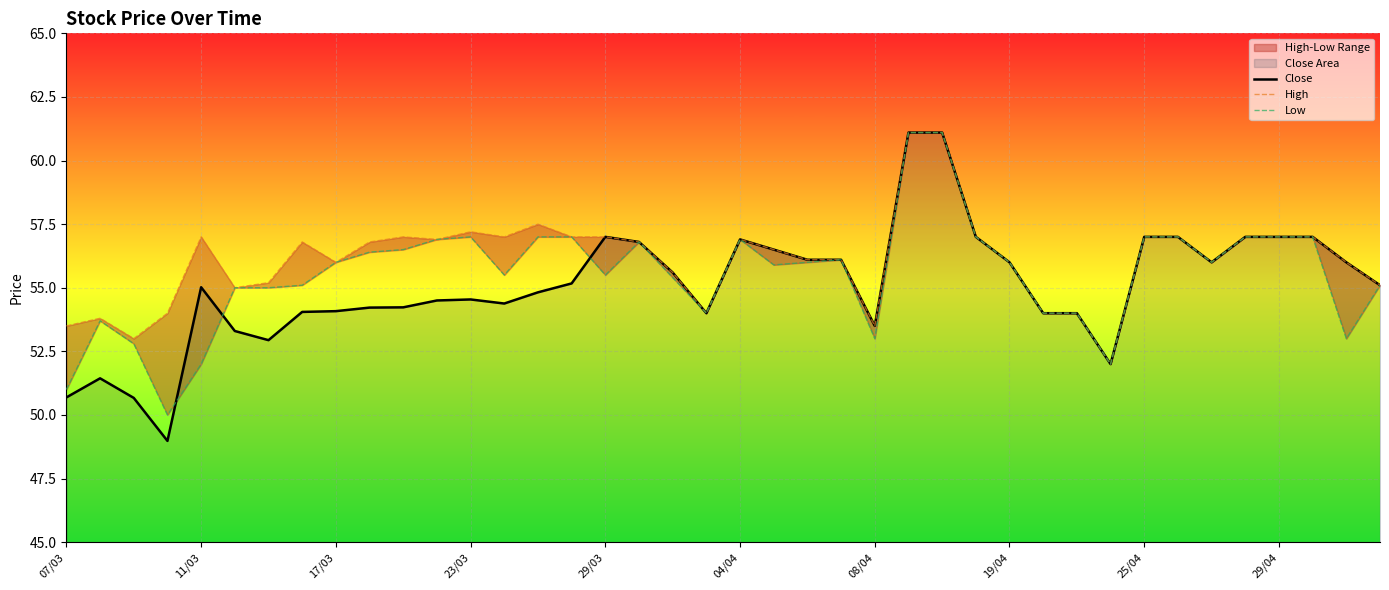

What is the difference between the maximum and second lowest values in the High series?

8.1